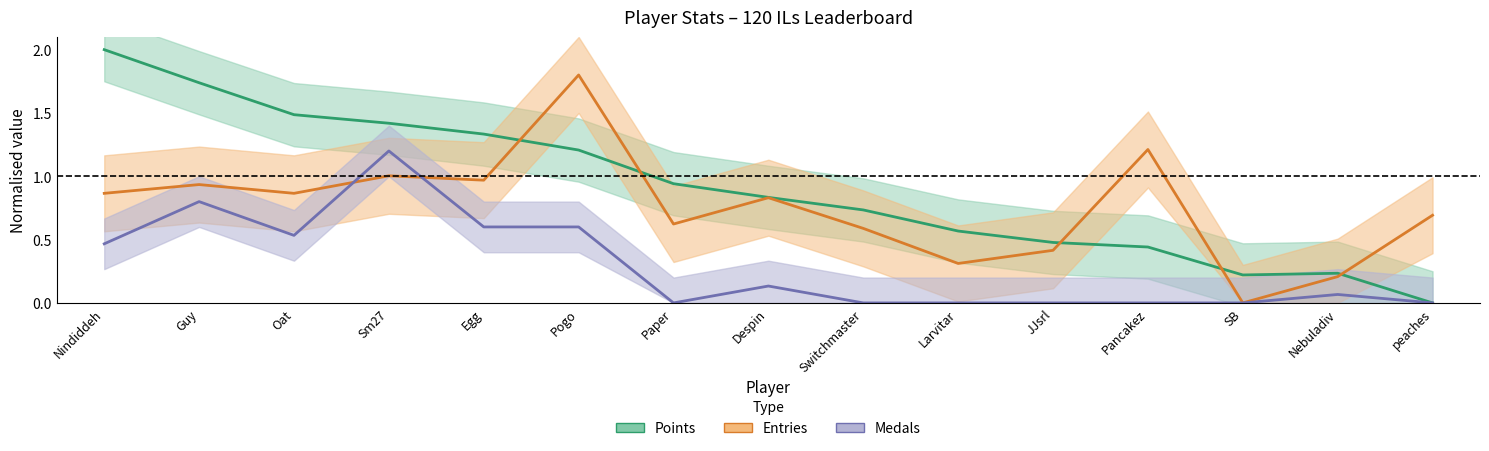

What is the difference between the second highest and minimum values in the Points series?

1.7